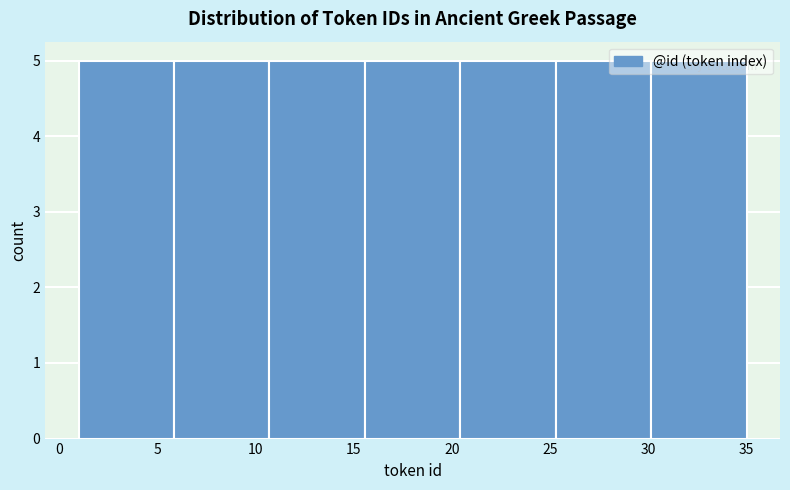

Reading left to right, transcribe this chart: for each bar, give the range it covers on the x-axis and its height. Neither the bar edges nor the heights are printed on the chart, so give them approximately, as read against the axes.

1.0 to 6.0: 5
6.0 to 10.5: 5
10.5 to 15.5: 5
15.5 to 20.5: 5
20.5 to 25.5: 5
25.5 to 30.0: 5
30.0 to 35.0: 5